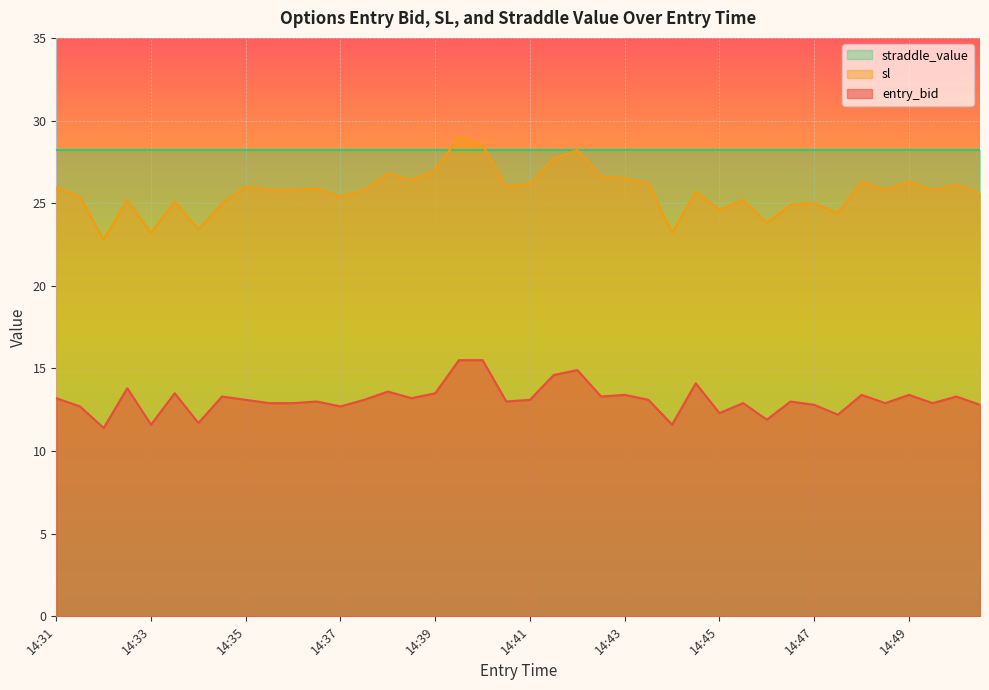

At how many categories does at least one series exceed 26?

40